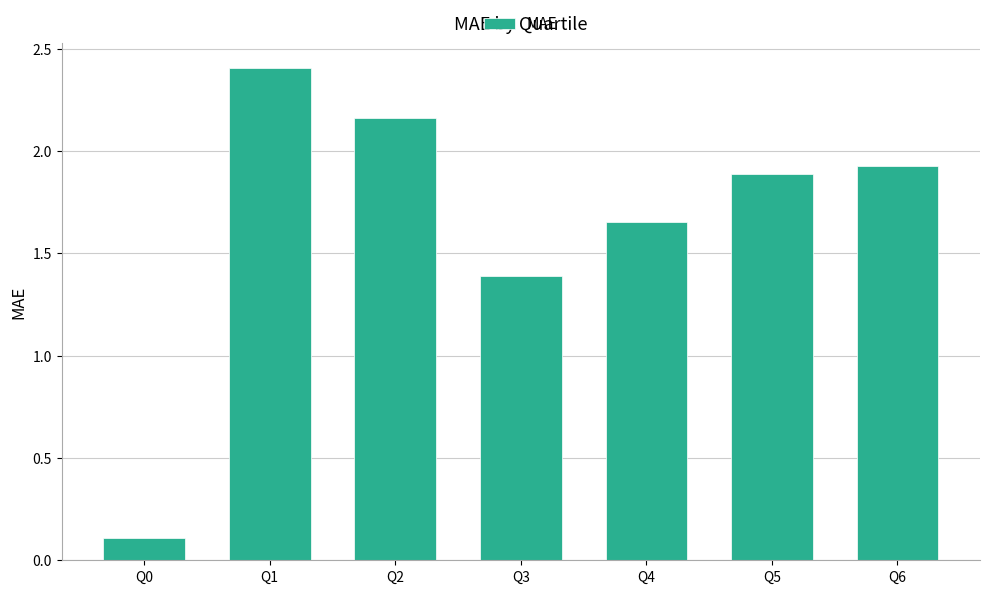

What is the change in value from Q1 to Q3?

-1.0